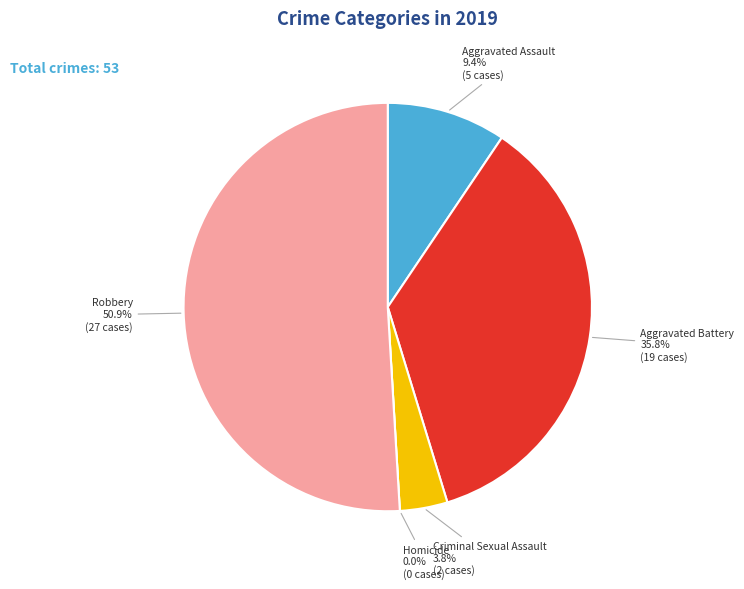

Which category has the biggest portion of the pie?

Robbery